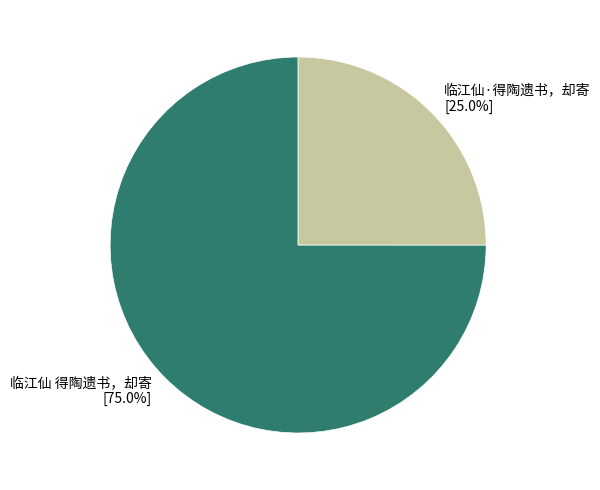

Which has a higher value, 临江仙 得陶遗书，却寄 or 临江仙·得陶遗书，却寄?

临江仙 得陶遗书，却寄